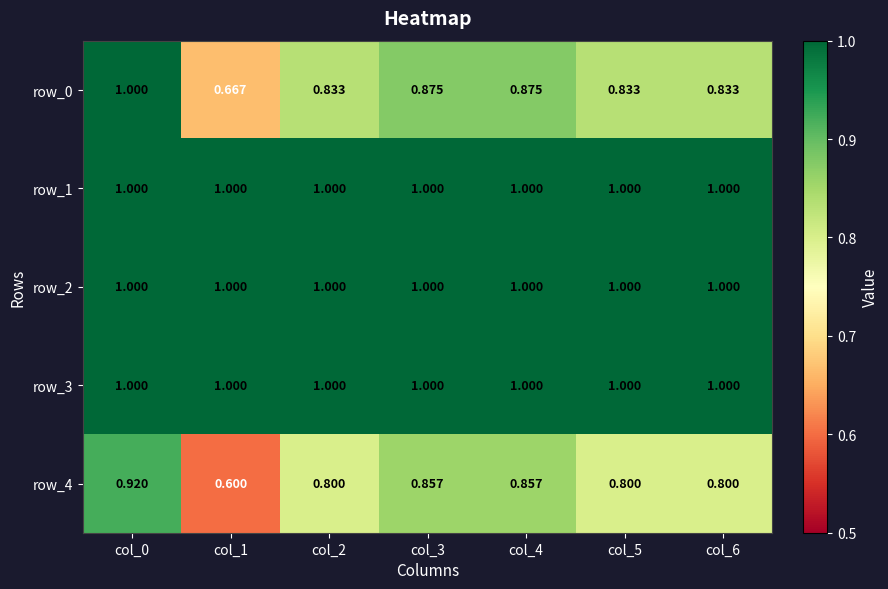

At which category does the chart reach its minimum across all series?

col_1